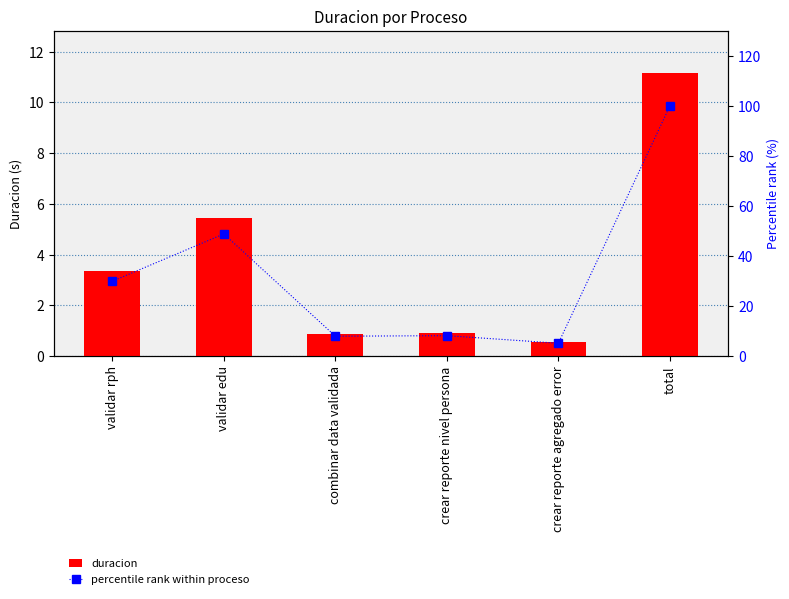

List the series in order of their peak value, highest first.

percentile rank within proceso, duracion